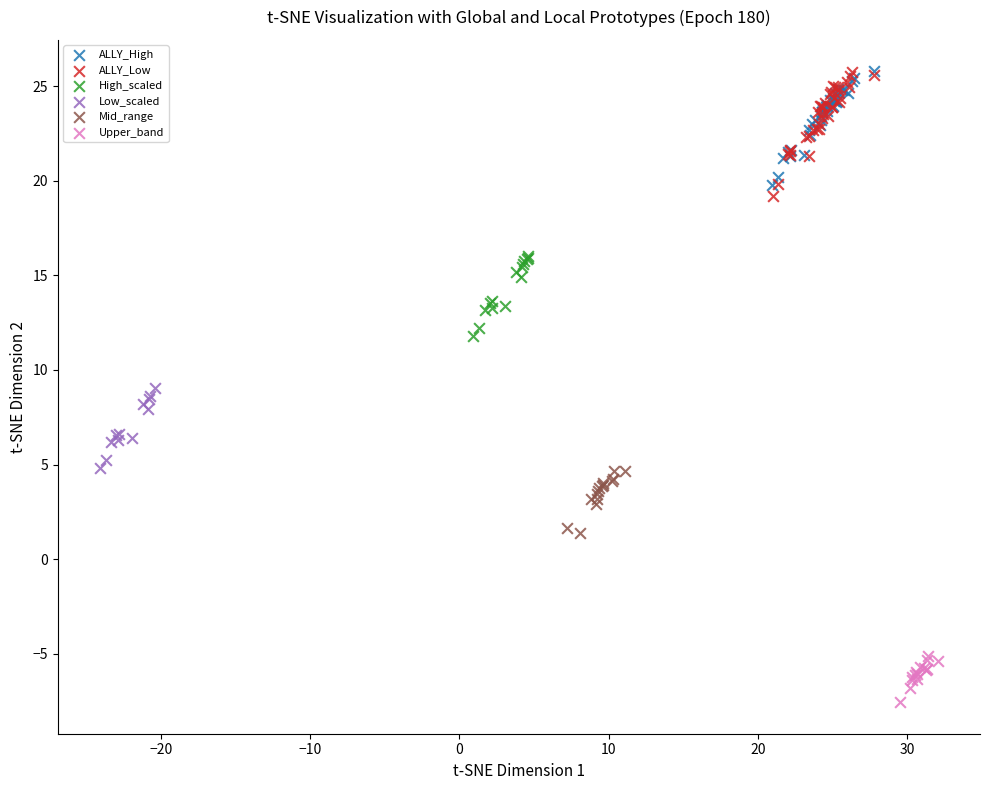

Which series has the widest spread of Y values?

ALLY_Low